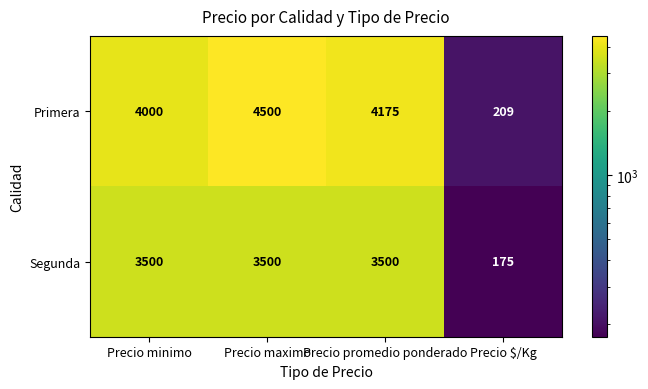

What is the spread (max minus min) of values at Precio maximo?

1000